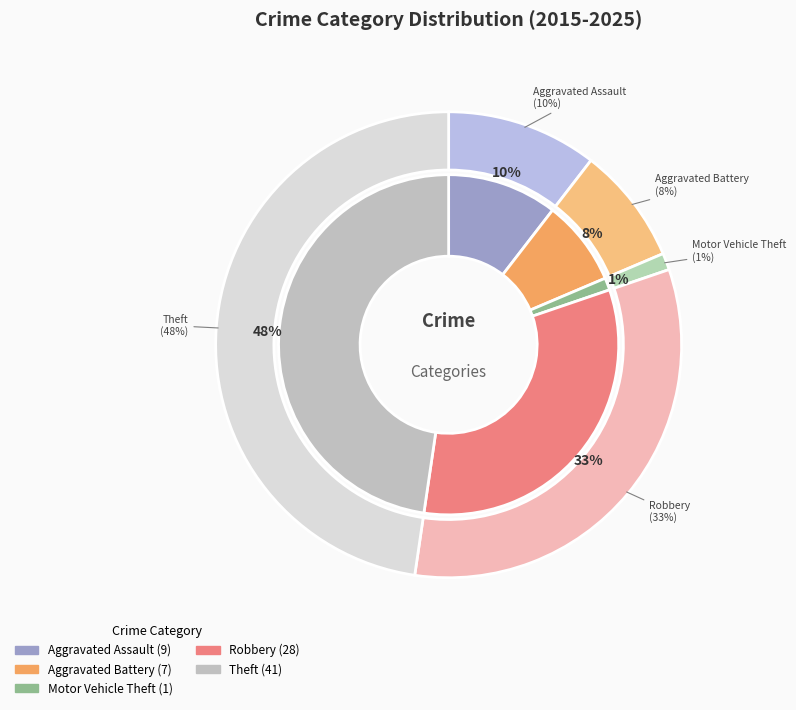

To the nearest percent, what is the difference between the Aggravated Battery and Theft slice percentages?

40%